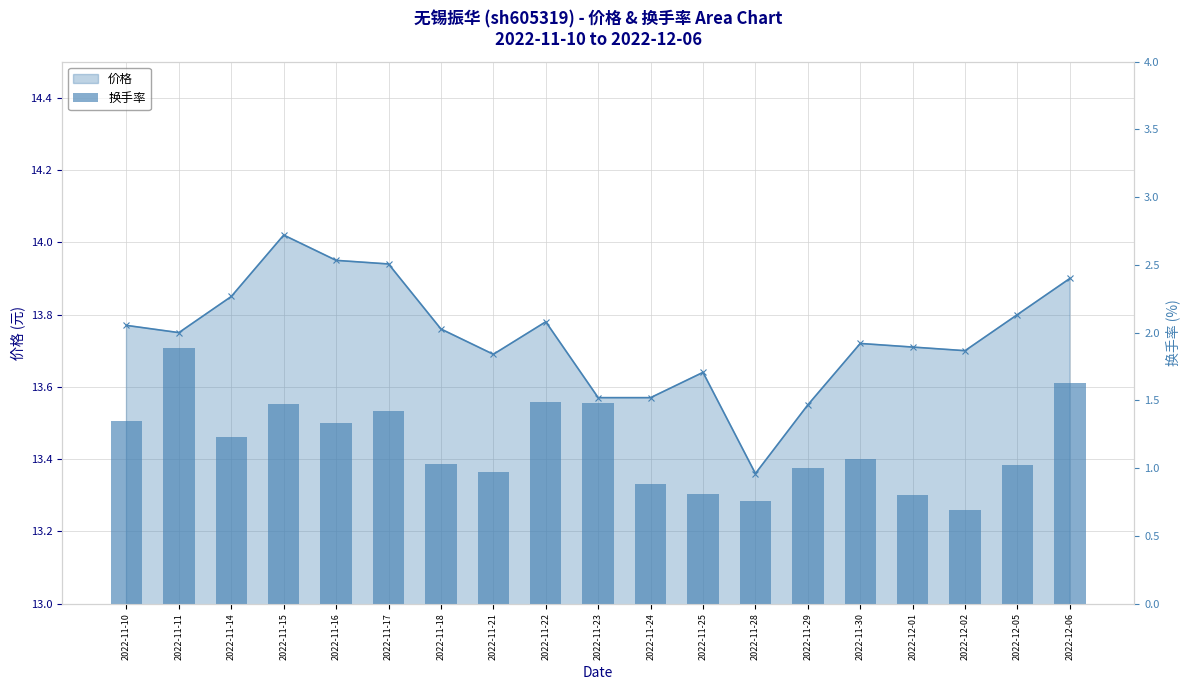

What is the value of the 2nd bar from the left?

1.9